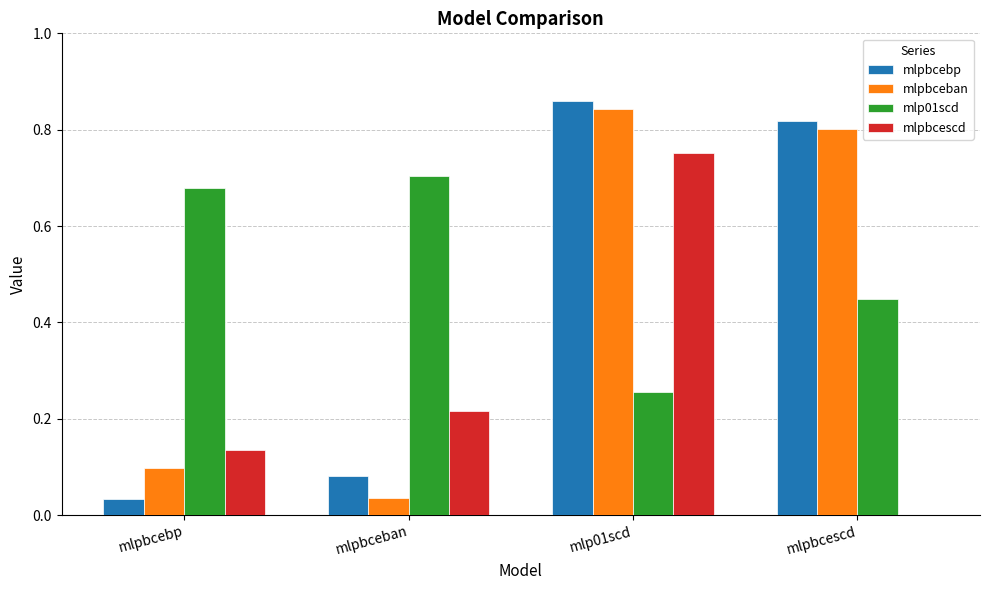

Between mlpbceban and mlp01scd, which series saw the biggest shift?

mlpbceban